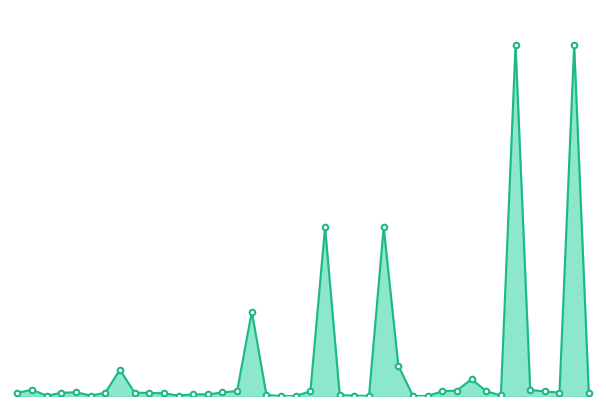

Reading left to right, transcribe all the data shown in this chart.

1820.0	3763.0	142.5	1893.0	2219.0	262.2	1894.0	15611.0	1997.0	1821.0	1604.0	229.8	999.1	999.1	2079.8	3008.0	49999.0	615.0	0.0	0.0	2832.8	100000.0	615.0	150.0	100.0	100000.0	18060.9	0.0	0.0	2824.8	3245.5	9999.5	2824.8	354.9	207948.0	3600.0	2738.6	2012.2	207948.0	1679.7